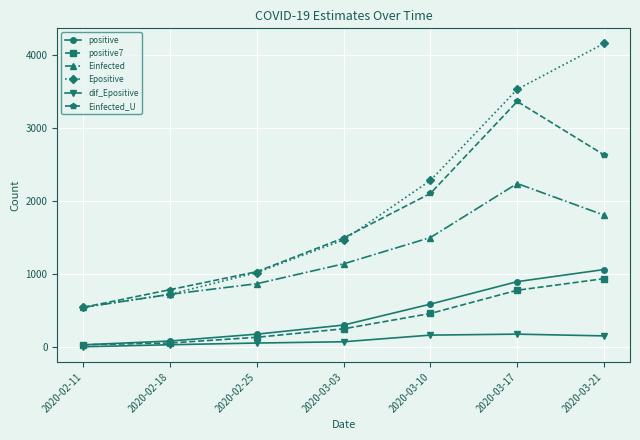

What is the sum of the positive values at 2020-03-17 and 2020-02-18?

972.0